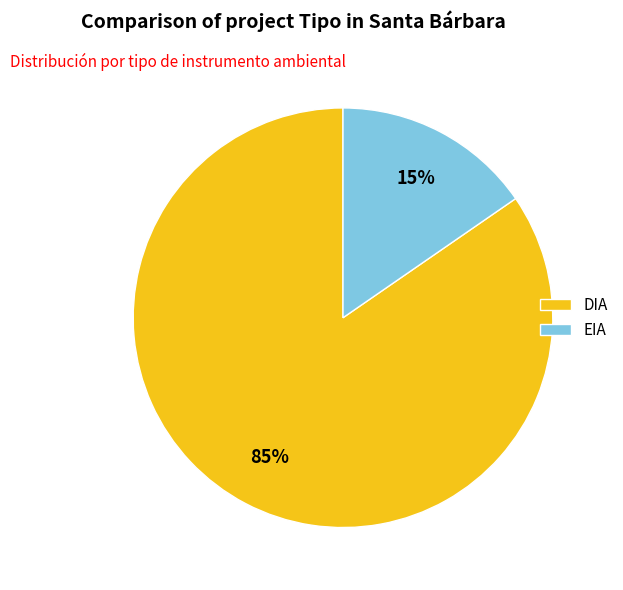

To the nearest percent, what percentage of the pie is EIA?

15%